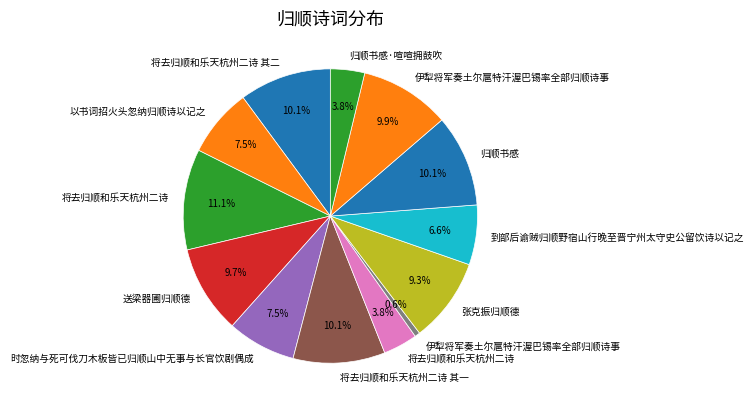

To the nearest percent, what is the average slice percentage?

8%